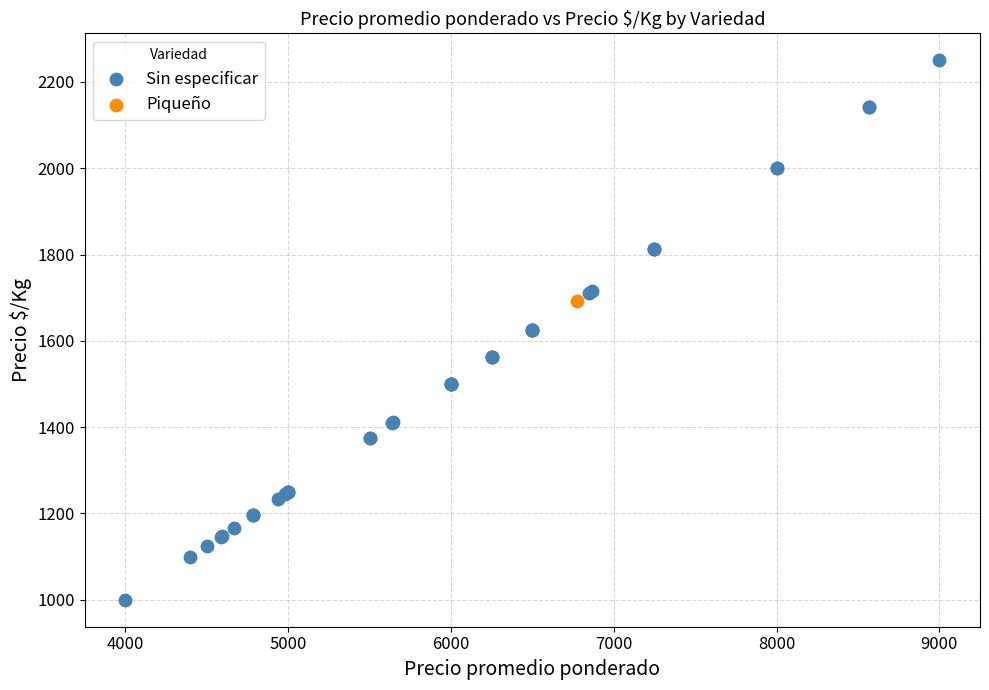

What are all the series names shown in the legend?

Sin especificar, Piqueño